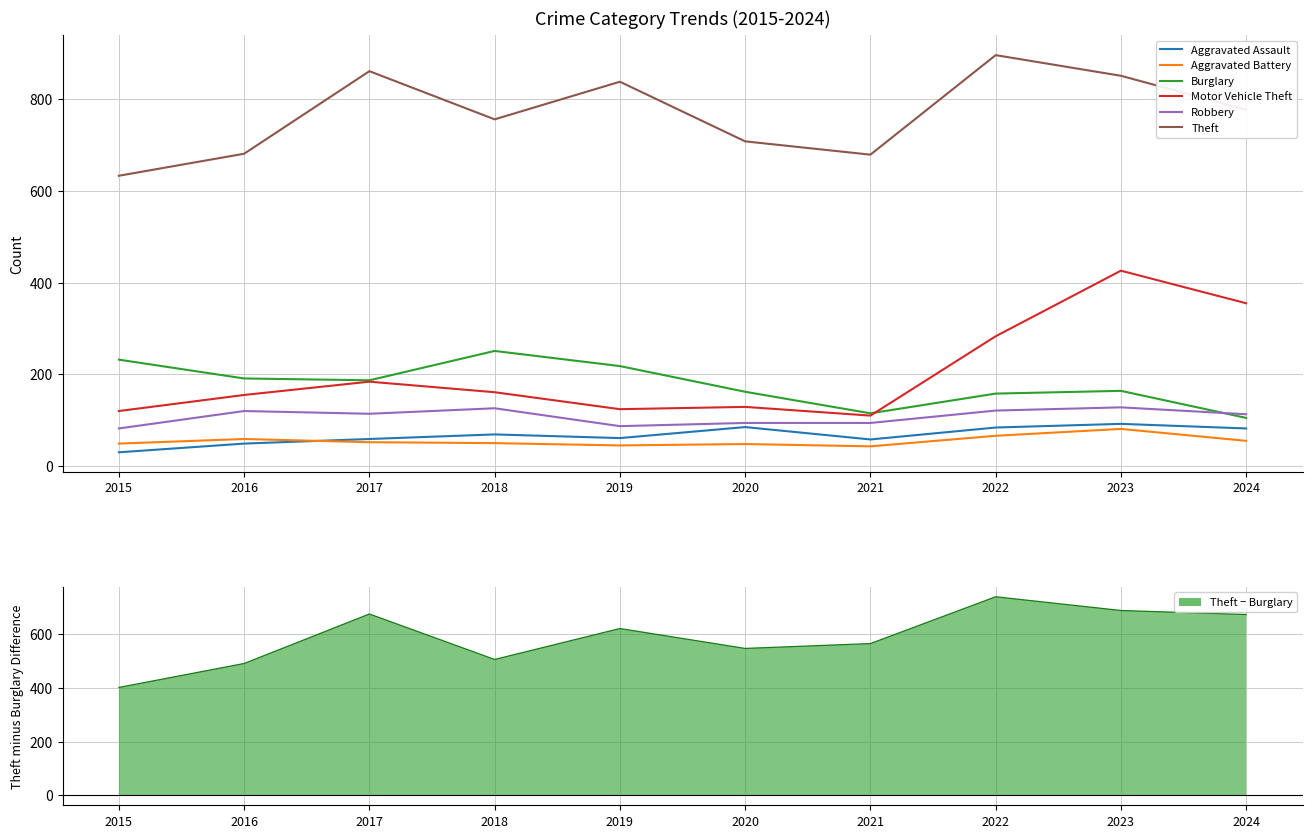

What is the value of the Aggravated Assault point at the 2nd from the left?

49